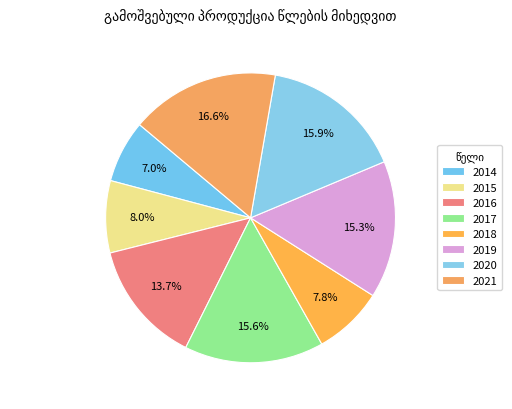

How many segments does this pie chart have?

8